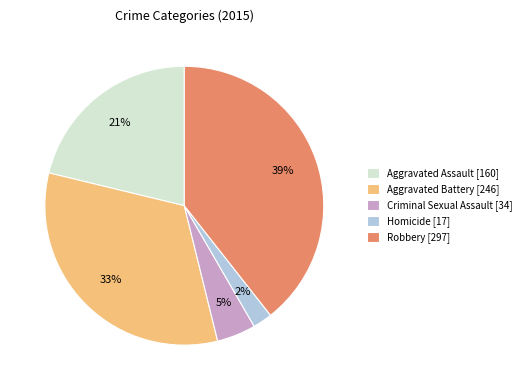

Is the sum of Aggravated Assault and Aggravated Battery greater than half?

Yes